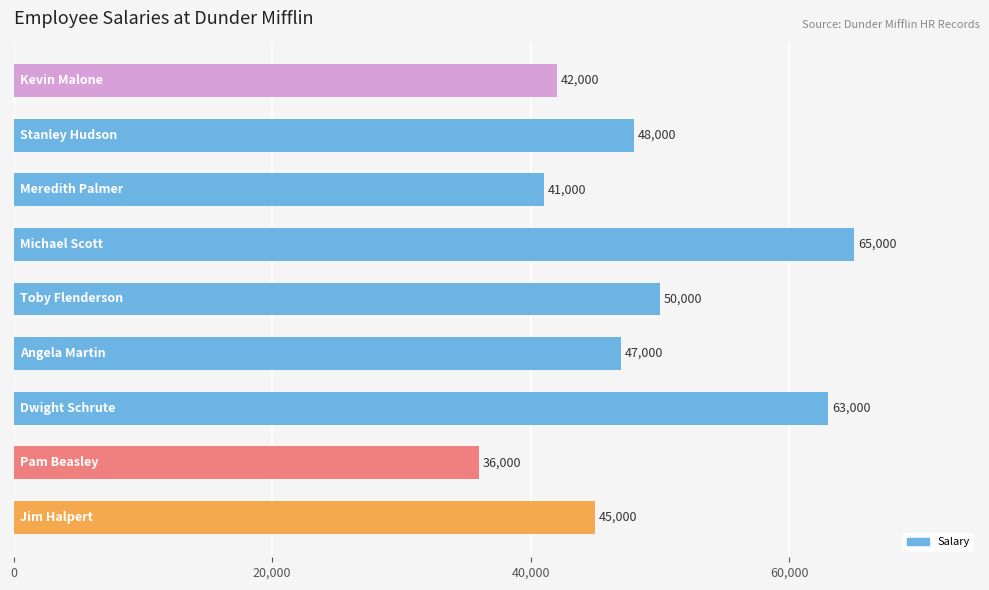

What is the maximum value shown in the chart?

65000